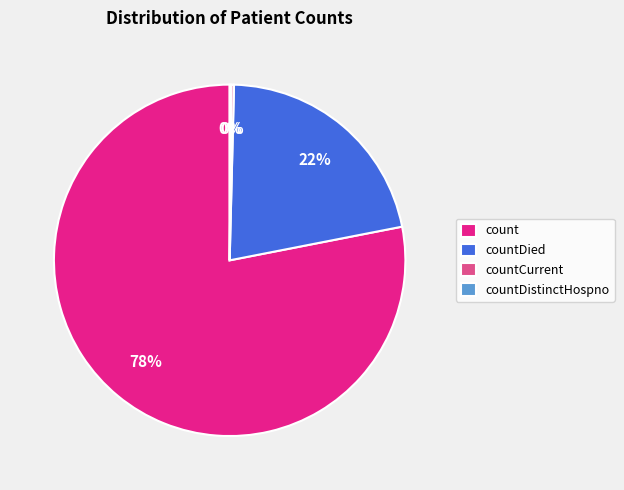

The count slice represents 78% of the pie. True or false?

True